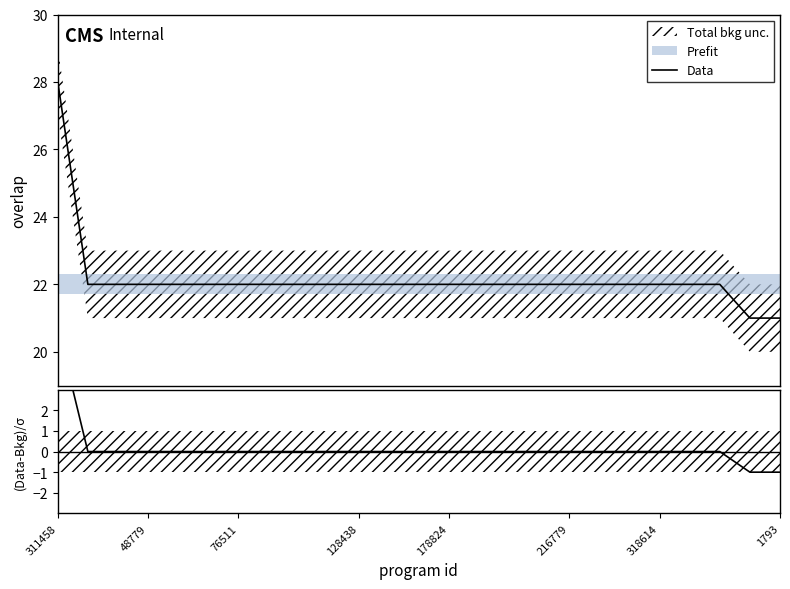

What is the sum of the values at 9 and 318614?

44